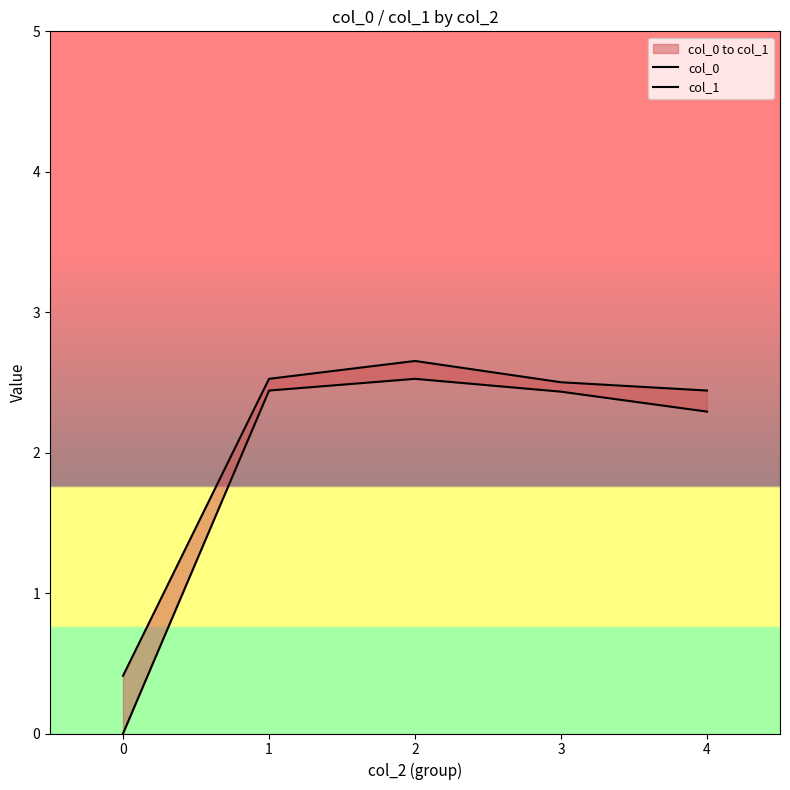

What is the total value across all series at 2?

5.2